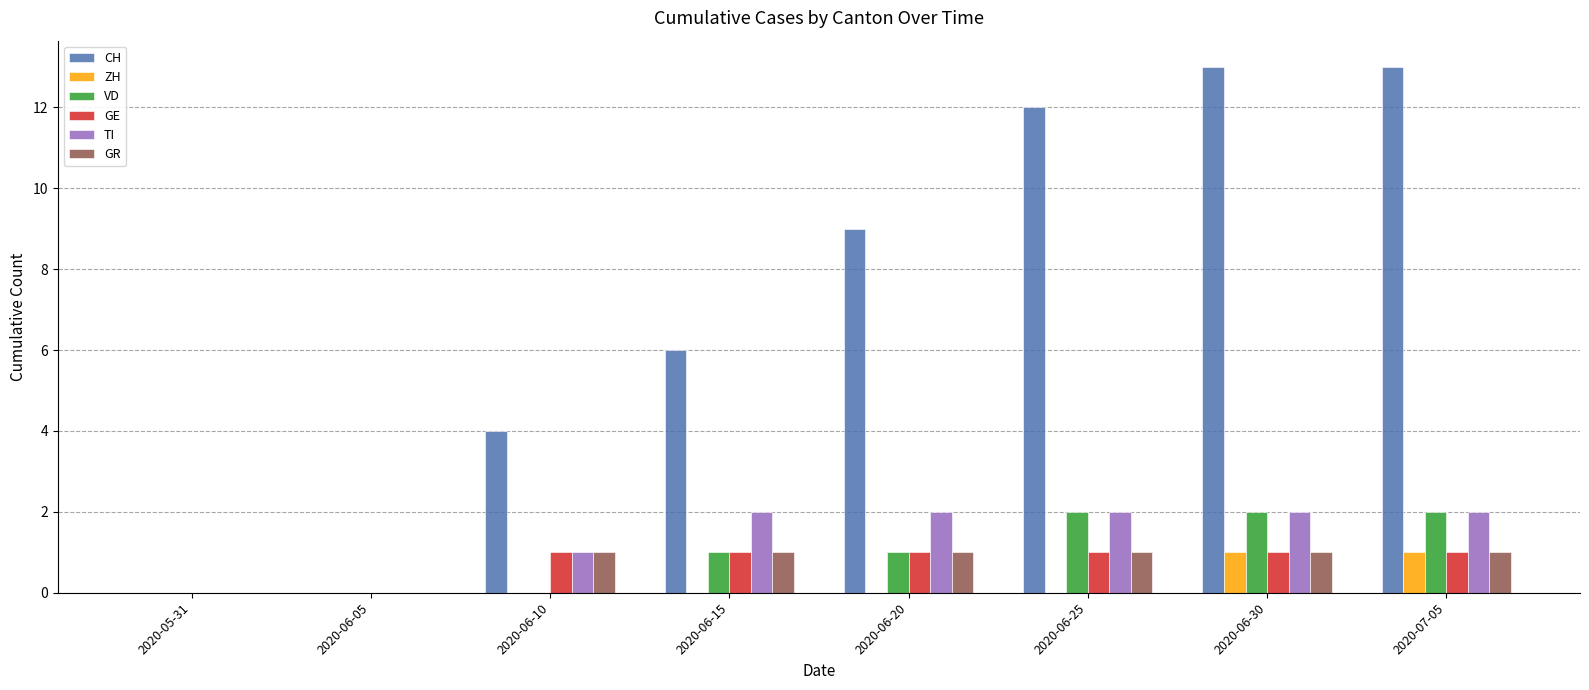

Reading left to right, extract all data points from this chart.

CH: 2020-05-31=0	2020-06-05=0	2020-06-10=4	2020-06-15=6	2020-06-20=9	2020-06-25=12	2020-06-30=13	2020-07-05=13
ZH: 2020-05-31=0	2020-06-05=0	2020-06-10=0	2020-06-15=0	2020-06-20=0	2020-06-25=0	2020-06-30=1	2020-07-05=1
VD: 2020-05-31=0	2020-06-05=0	2020-06-10=0	2020-06-15=1	2020-06-20=1	2020-06-25=2	2020-06-30=2	2020-07-05=2
GE: 2020-05-31=0	2020-06-05=0	2020-06-10=1	2020-06-15=1	2020-06-20=1	2020-06-25=1	2020-06-30=1	2020-07-05=1
TI: 2020-05-31=0	2020-06-05=0	2020-06-10=1	2020-06-15=2	2020-06-20=2	2020-06-25=2	2020-06-30=2	2020-07-05=2
GR: 2020-05-31=0	2020-06-05=0	2020-06-10=1	2020-06-15=1	2020-06-20=1	2020-06-25=1	2020-06-30=1	2020-07-05=1